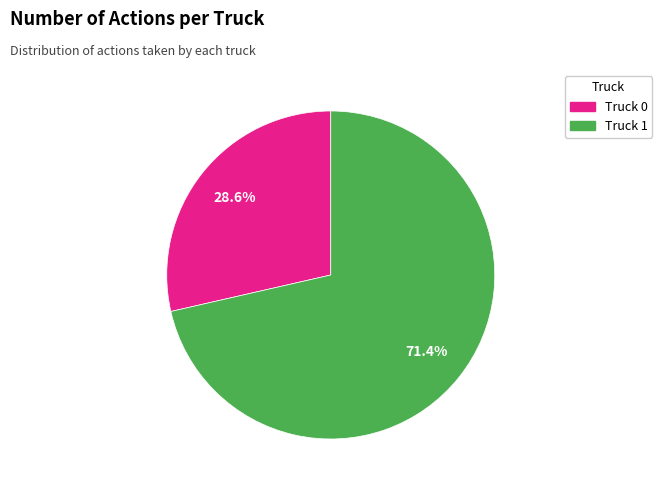

Which category has the biggest portion of the pie?

Truck 1